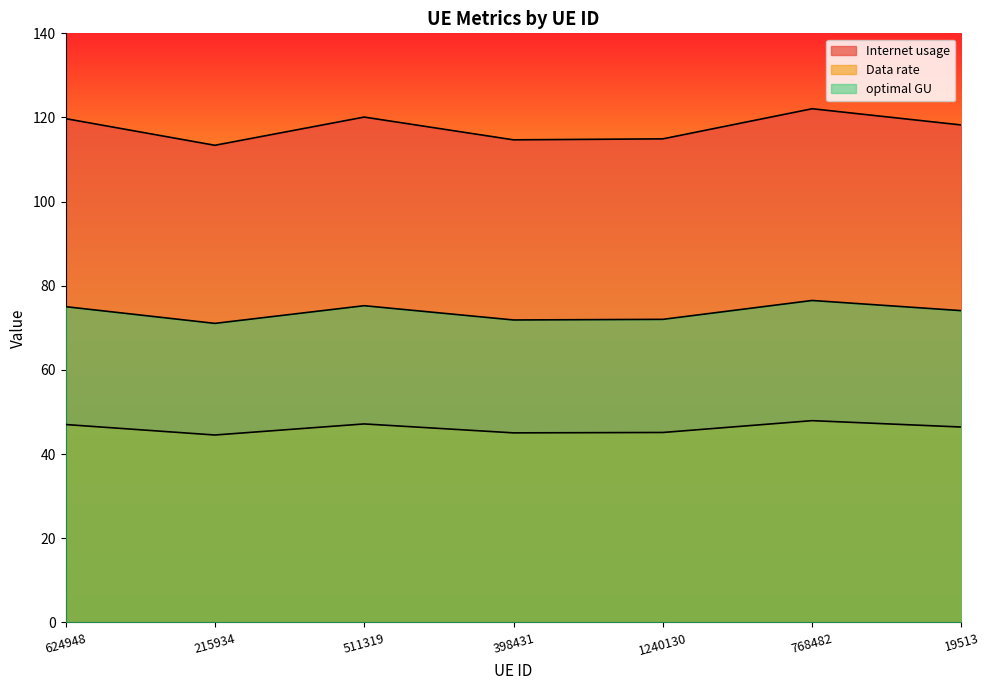

True or false: optimal GU and Internet usage intersect in this chart.

False